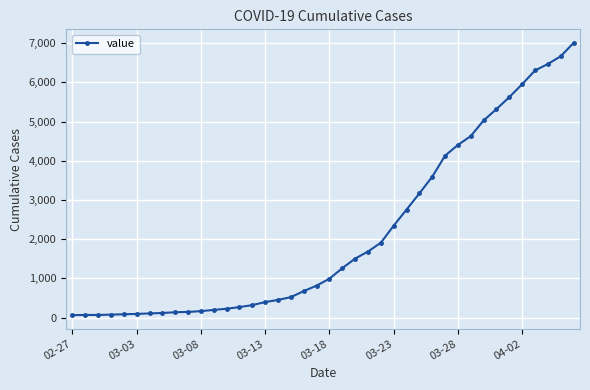

What is the difference between the maximum and second lowest values?

6935